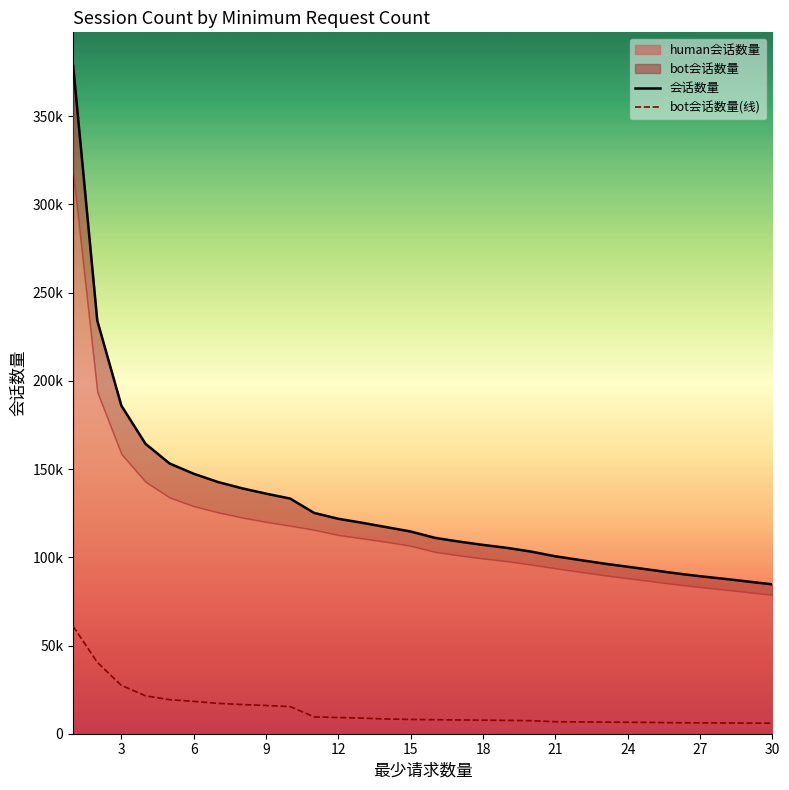

What is the sum of all 会话数量 values?

3870490